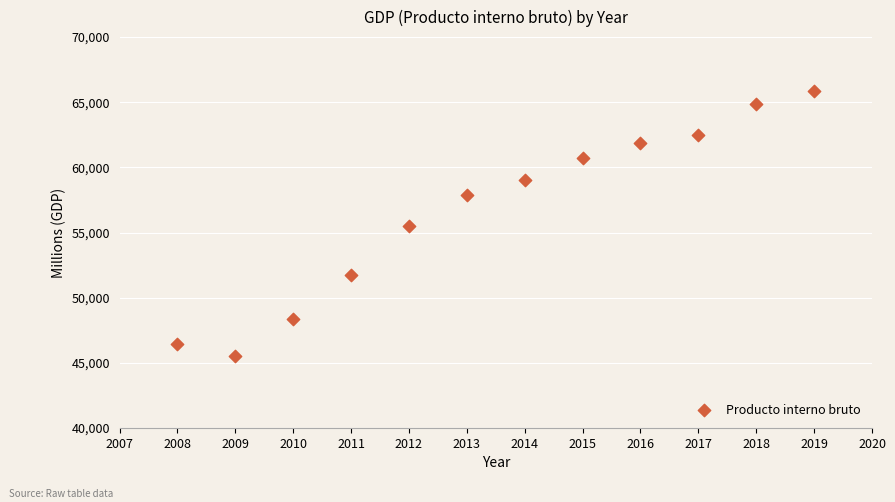

What is the range of Y values (max minus min)?

20349